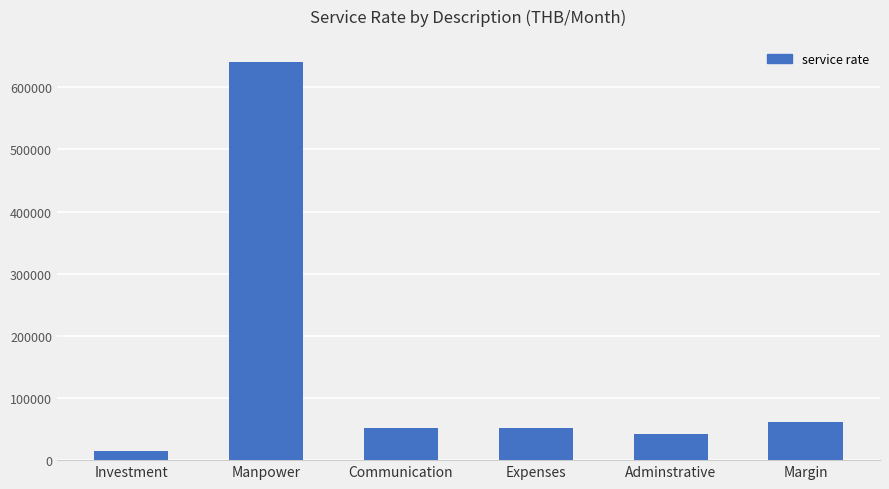

Reading left to right, what are all the values shown in this chart?

Investment=14463	Manpower=641297	Communication=51578	Expenses=51578	Adminstrative=41740	Margin=60713